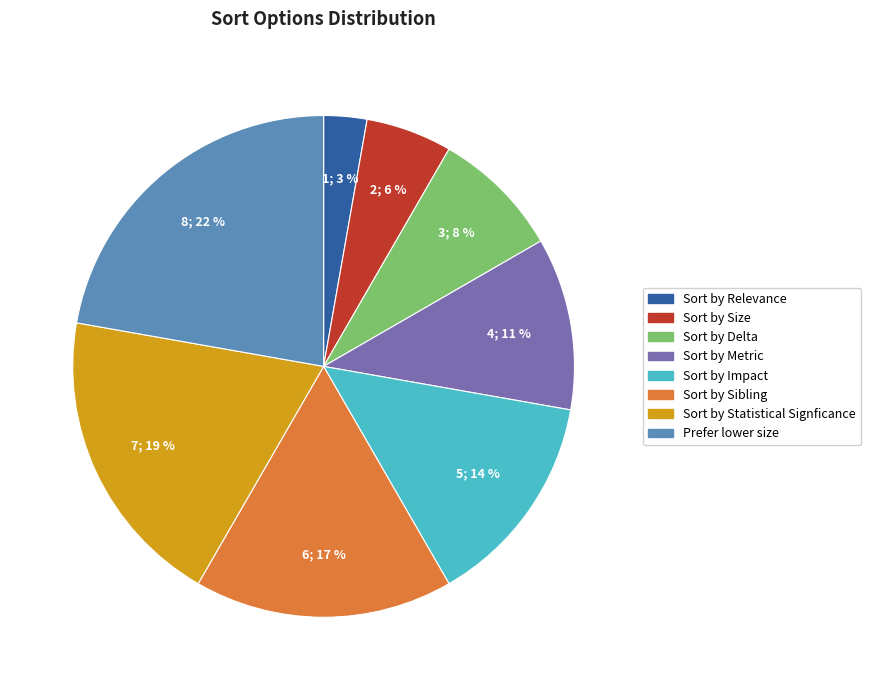

Is there a majority slice in this chart?

No